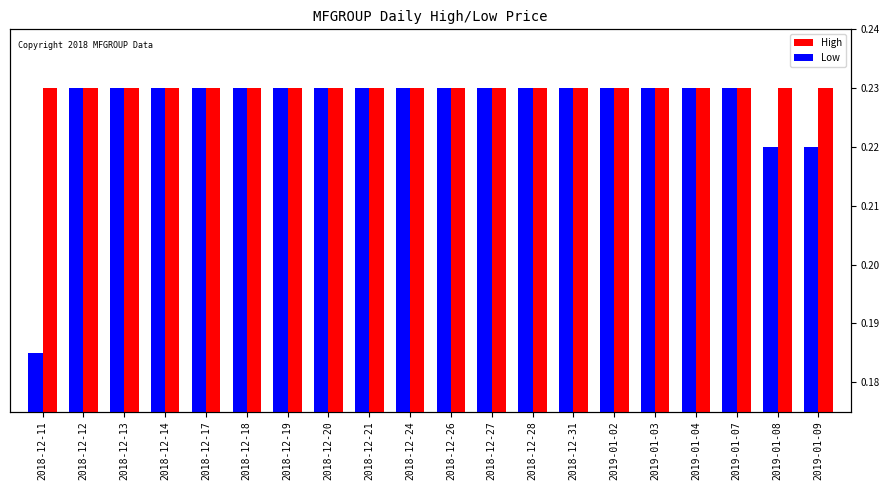

What is the total value across all series at 2019-01-07?

0.5